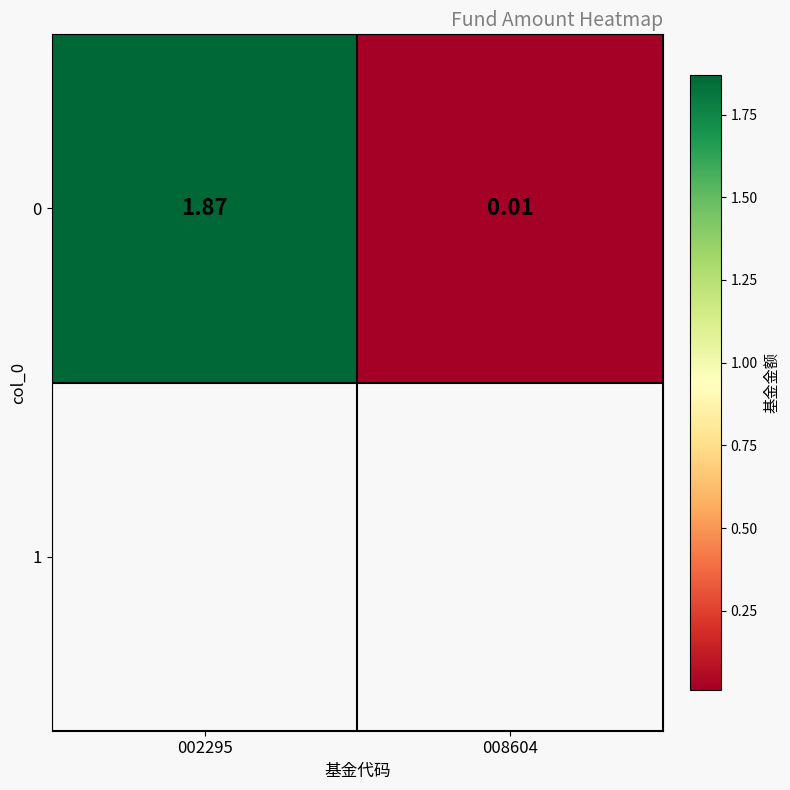

Rank the categories by value from highest to lowest.

002295, 008604